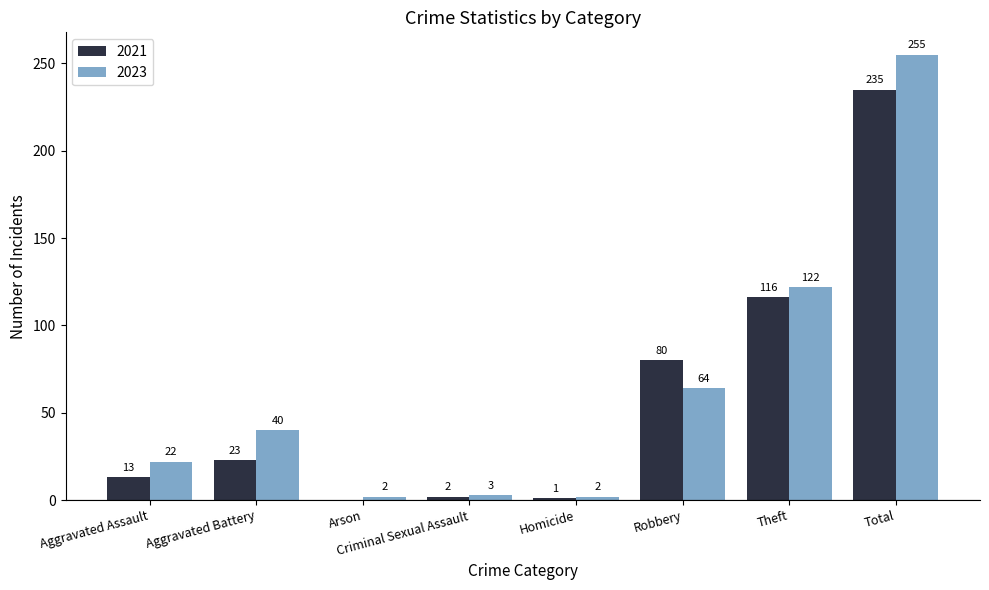

Where is 2023 nearest to the value 128?

Theft